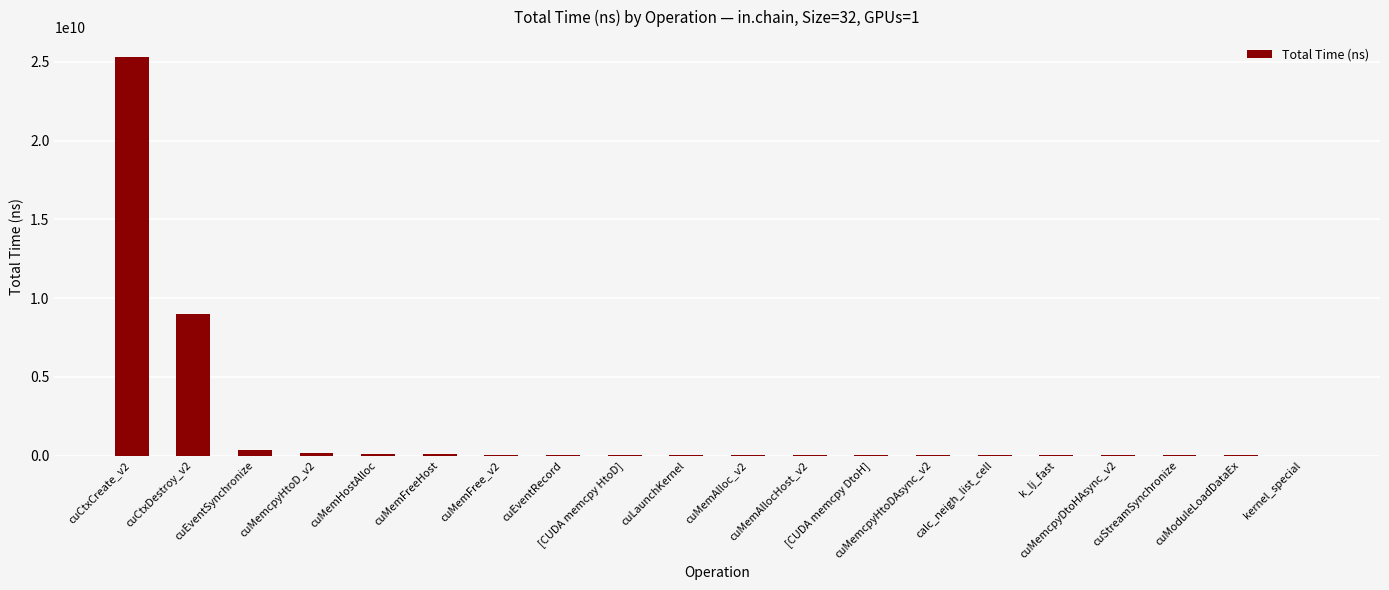

Is it true that the value at [CUDA memcpy HtoD] is 15133478?

True